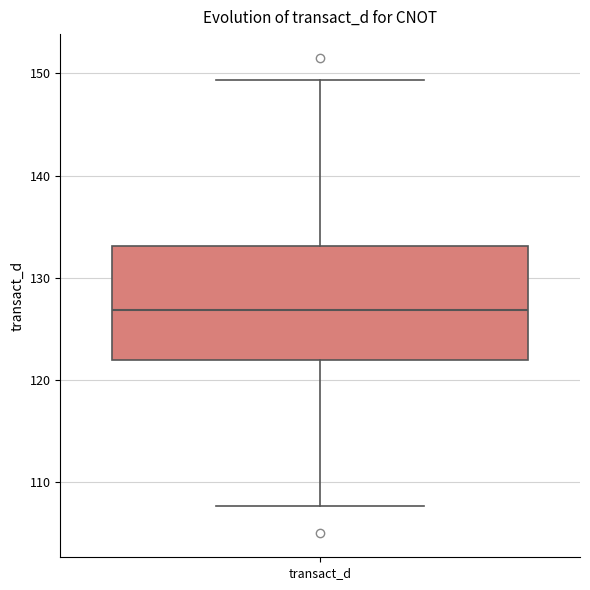

Read this box plot against the y-axis: the position of the median line, the range covered by the box, and the ends of both whiskers. The values are not printed on the chart, so give them approximately, as read against the axis.

median 127, box 122 to 133, whiskers 108 to 149